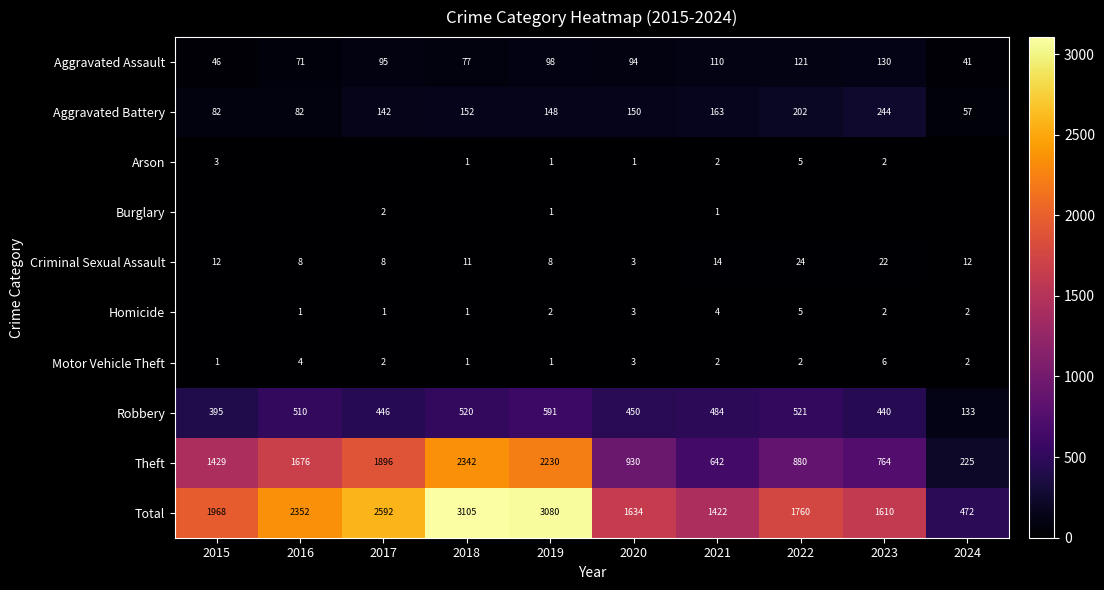

True or false: Burglary has a value of 1 at 2022.

False